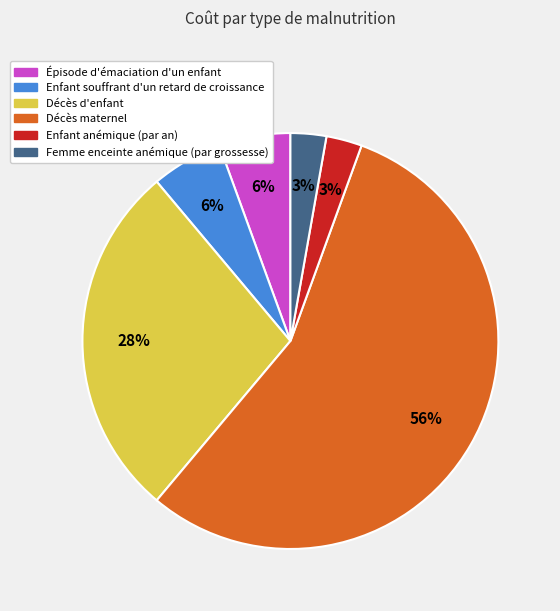

What is the largest slice in the pie chart?

Décès maternel